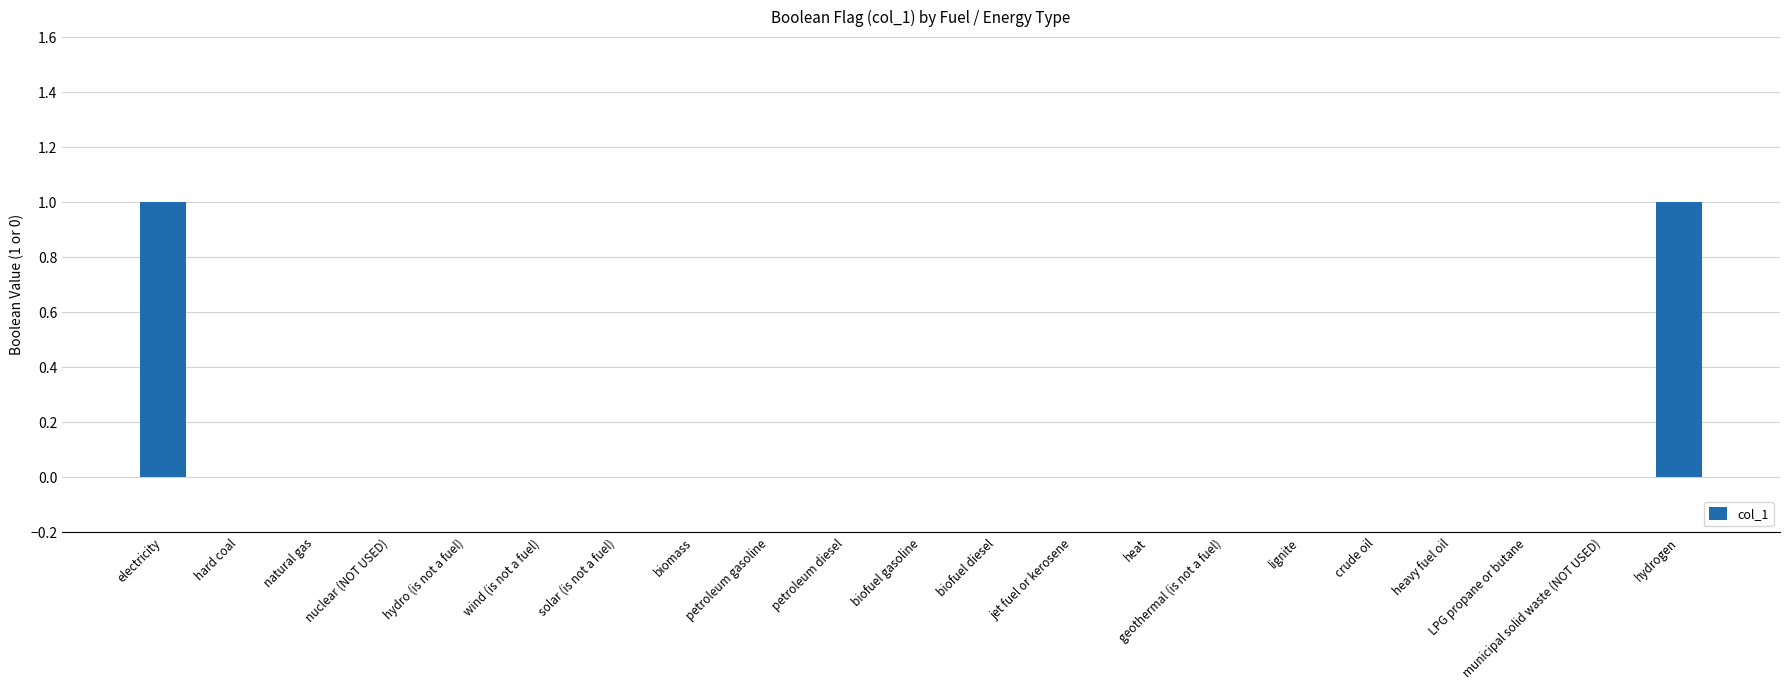

What is the change in value from electricity to jet fuel or kerosene?

-1